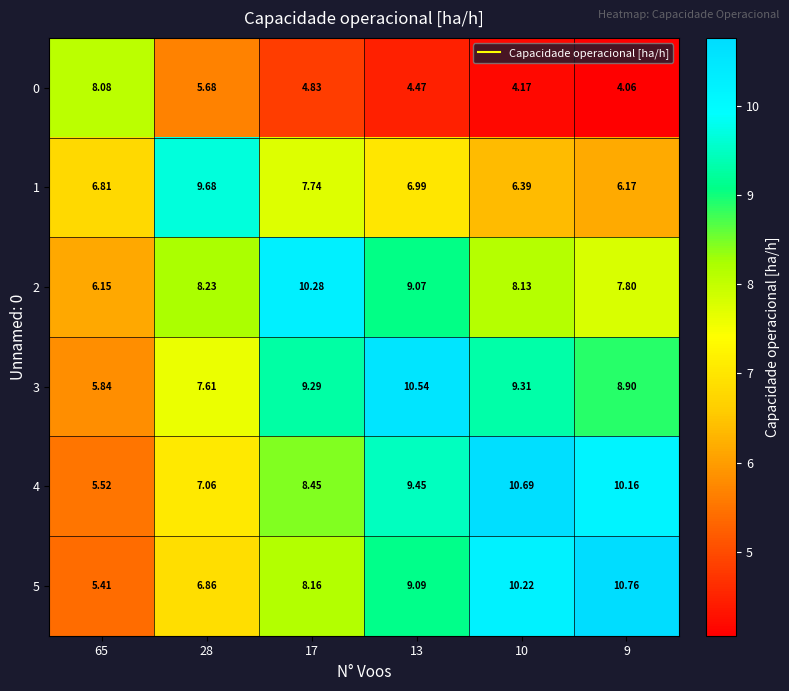

List the series in order of their peak value, highest first.

5, 4, 3, 2, 1, 0